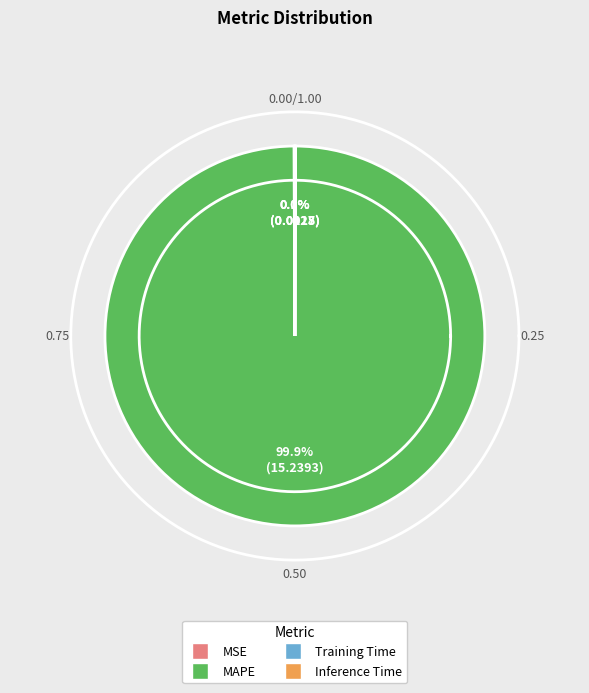

Which category has the smallest portion of the pie?

Inference Time